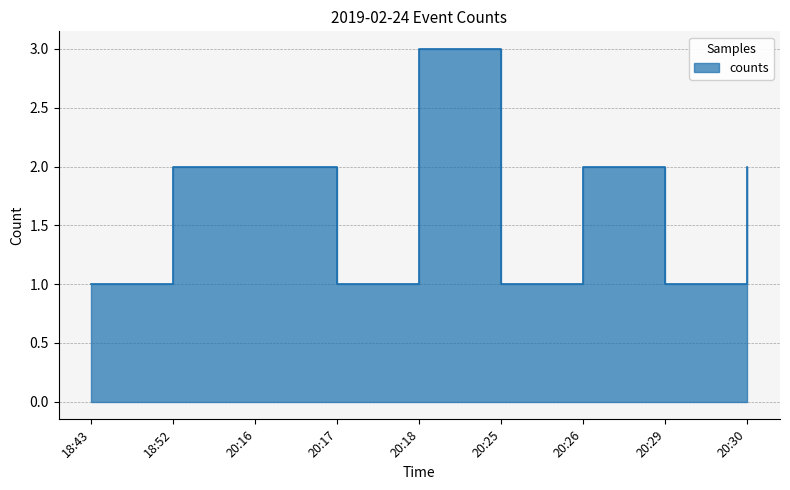

Does the chart have visible grid lines?

Yes